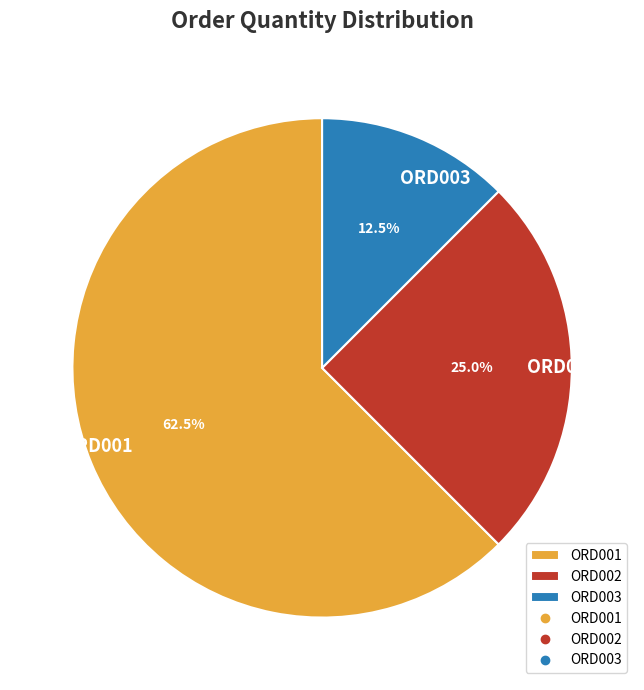

Which slice is the largest?

ORD001